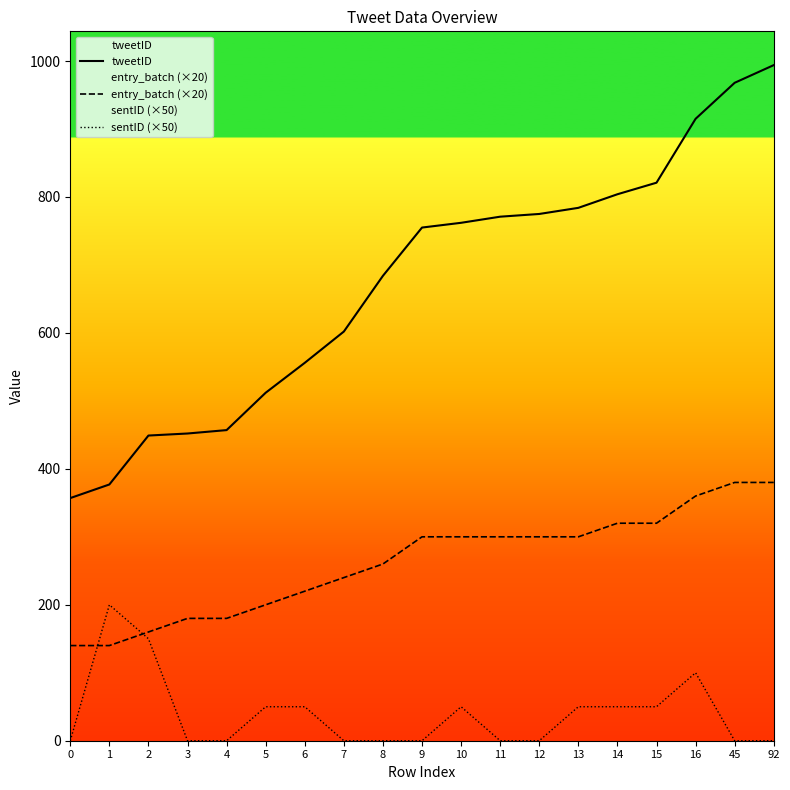

What is the spread (max minus min) of values at 10?

712